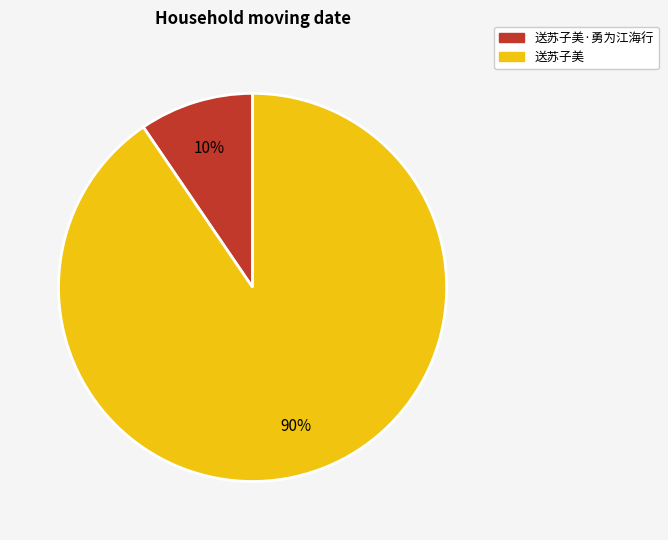

To the nearest percent, what is the average slice percentage?

50%